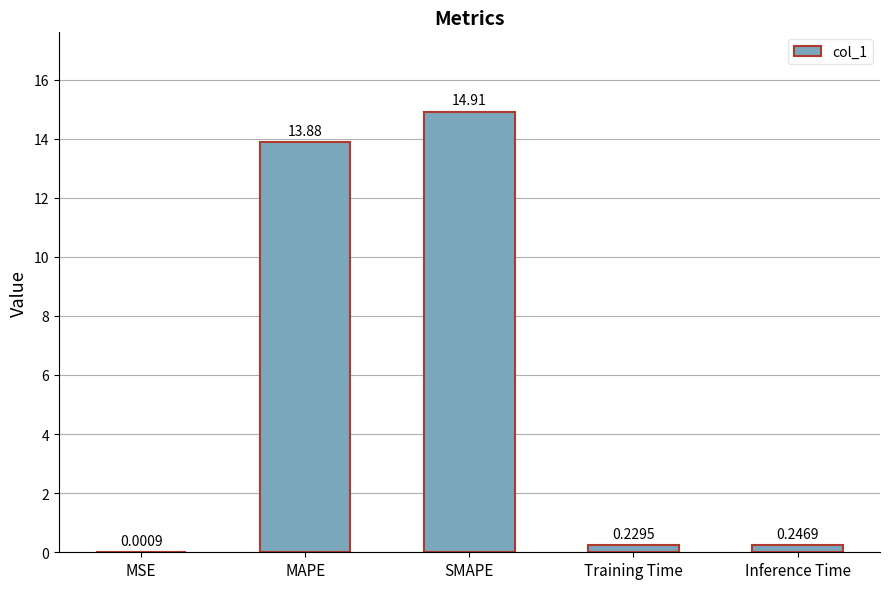

Which label corresponds to the largest value in the chart?

SMAPE